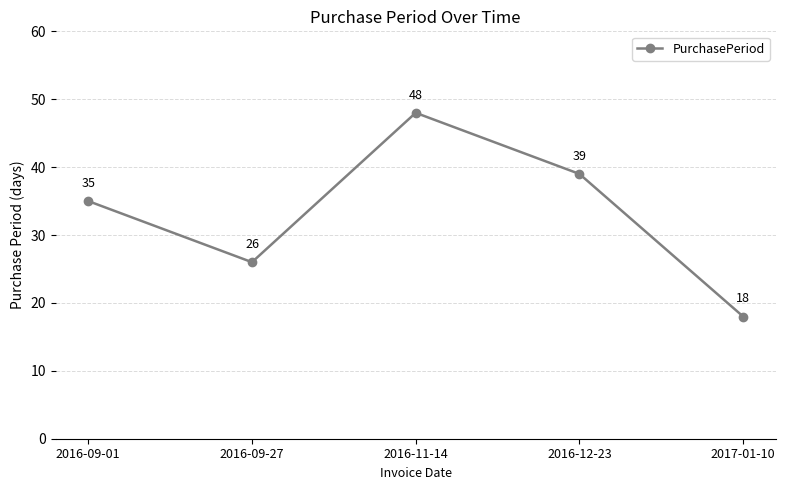

The value at 2017-01-10 is 5. True or false?

False